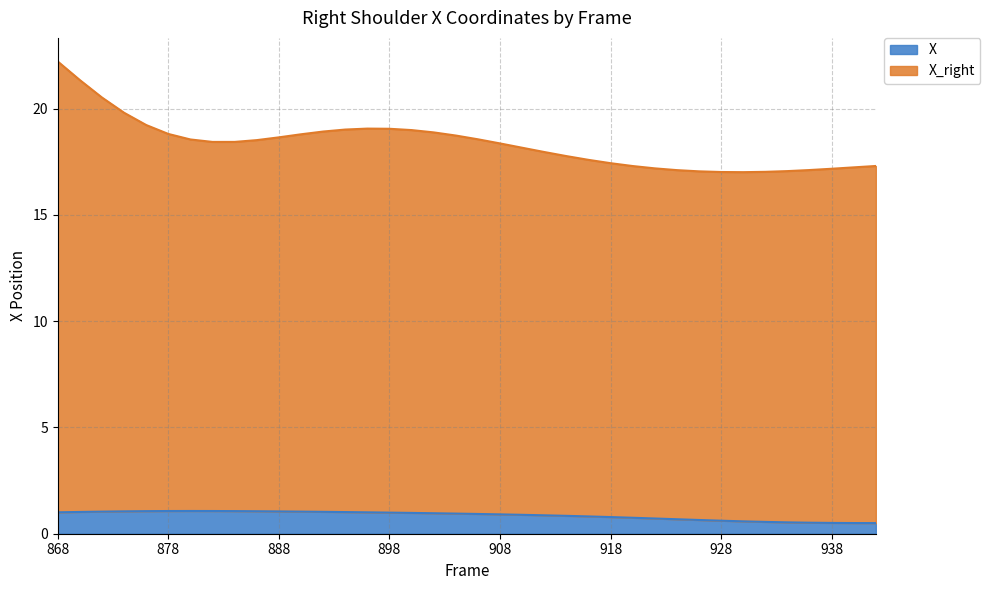

At which category does X reach its first local peak?

880